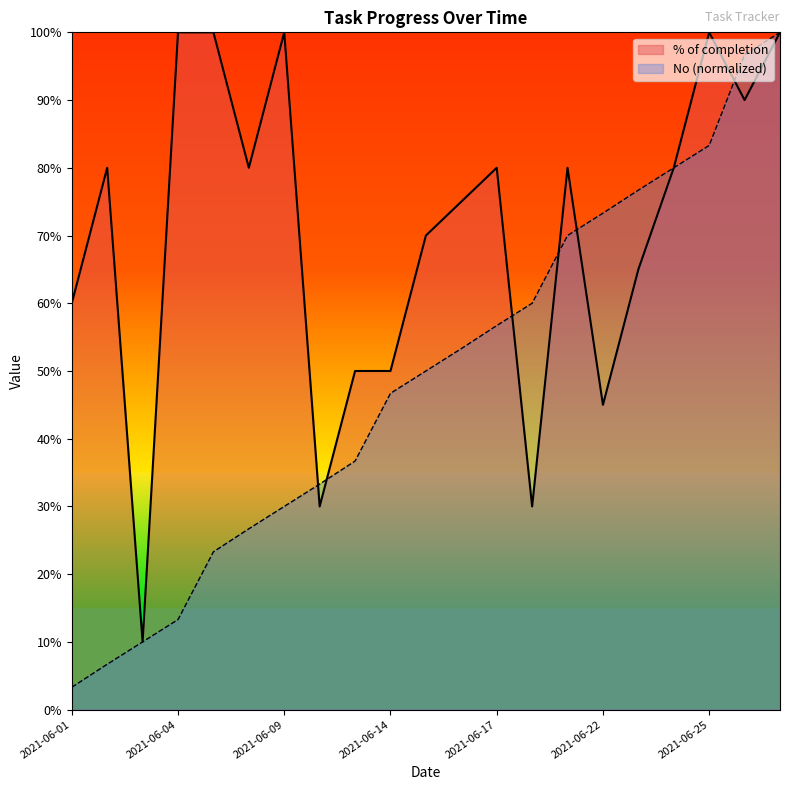

What is the difference between the maximum and minimum values in the No (normalized) series?

1.0